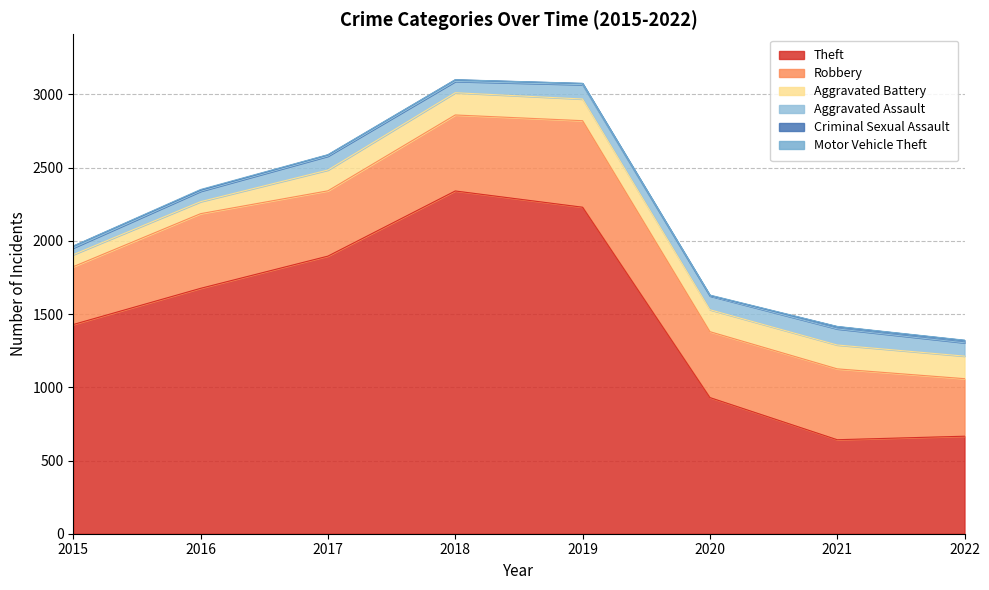

True or false: Aggravated Assault and Robbery cross at least once.

False